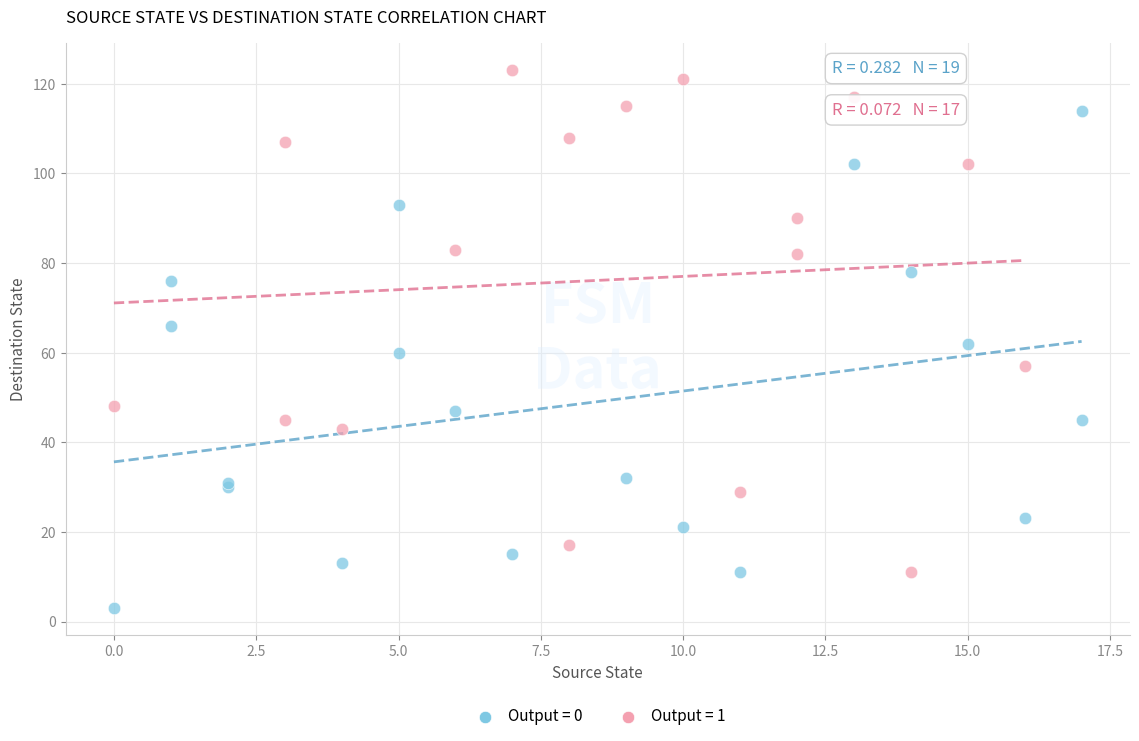

Which series reaches the minimum Y coordinate?

Output = 0